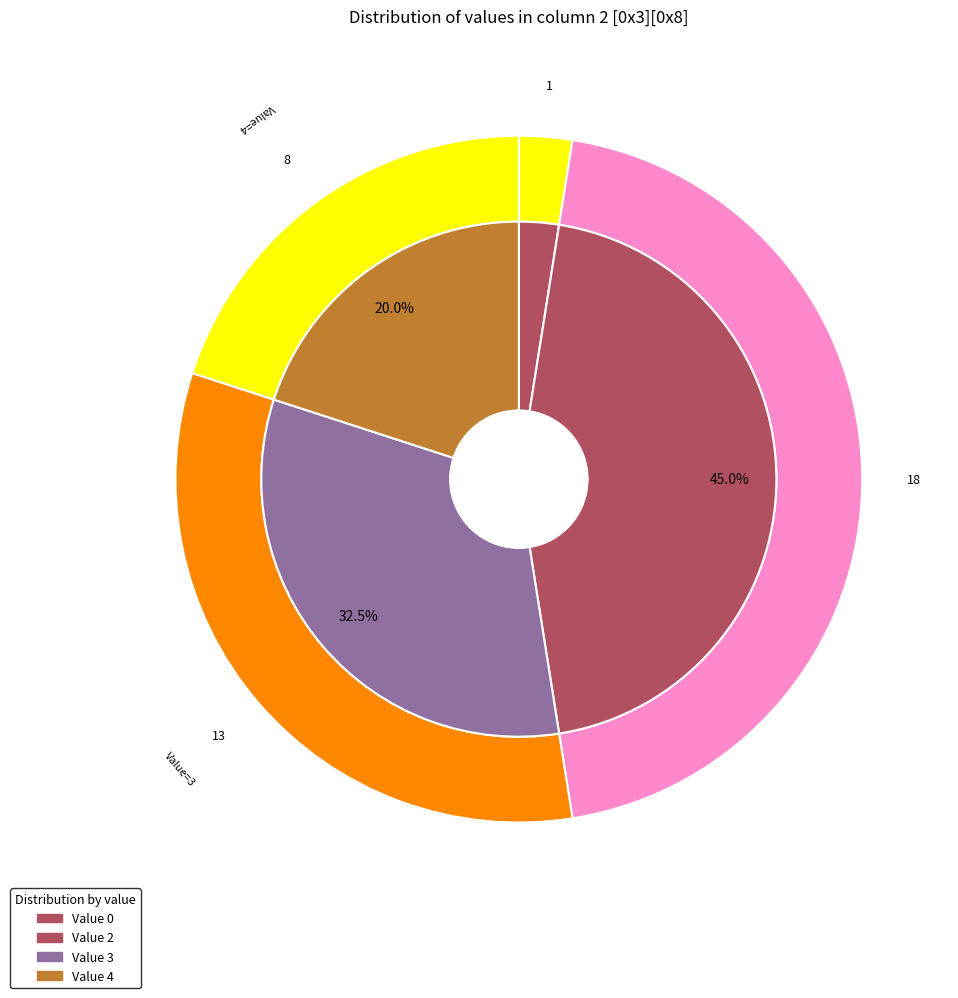

What is the majority slice?

2